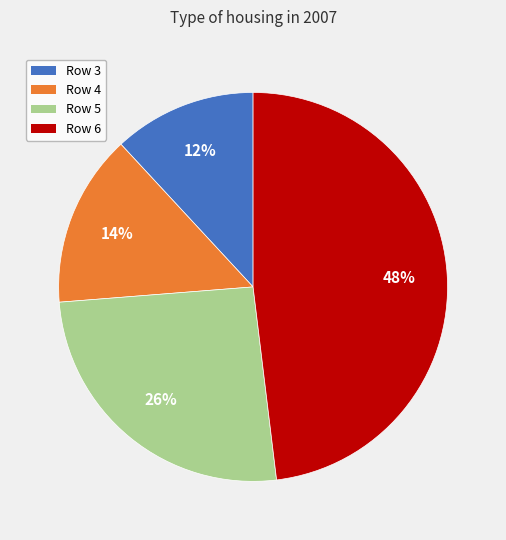

Count the number of slices in the pie.

4